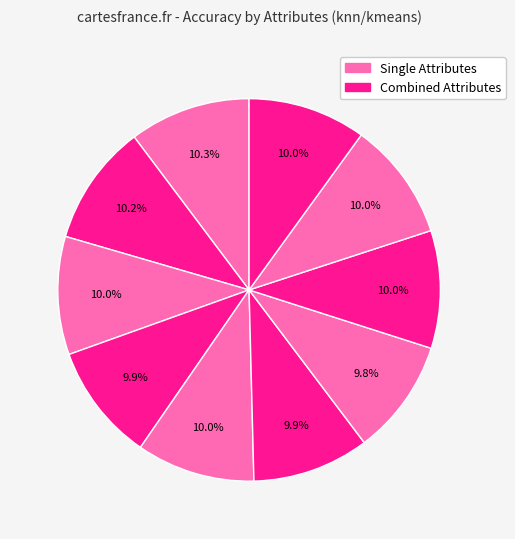

How many segments does this pie chart have?

10